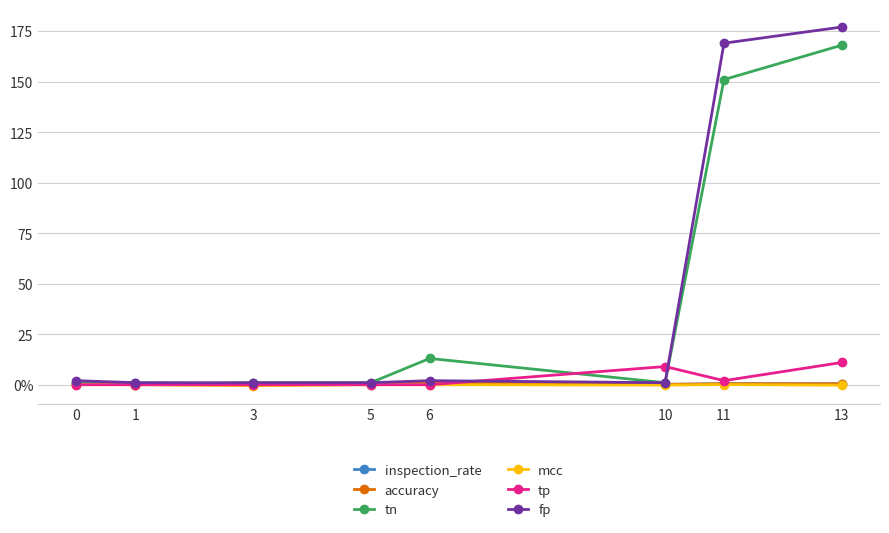

What are all the series names shown in the legend?

inspection_rate, accuracy, tn, mcc, tp, fp